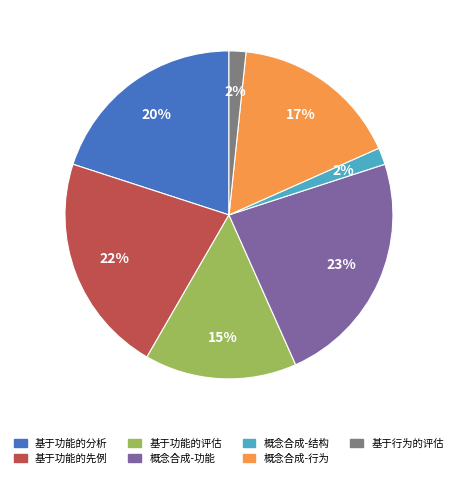

Combined, do 基于行为的评估 and 基于功能的先例 account for over 50%?

No